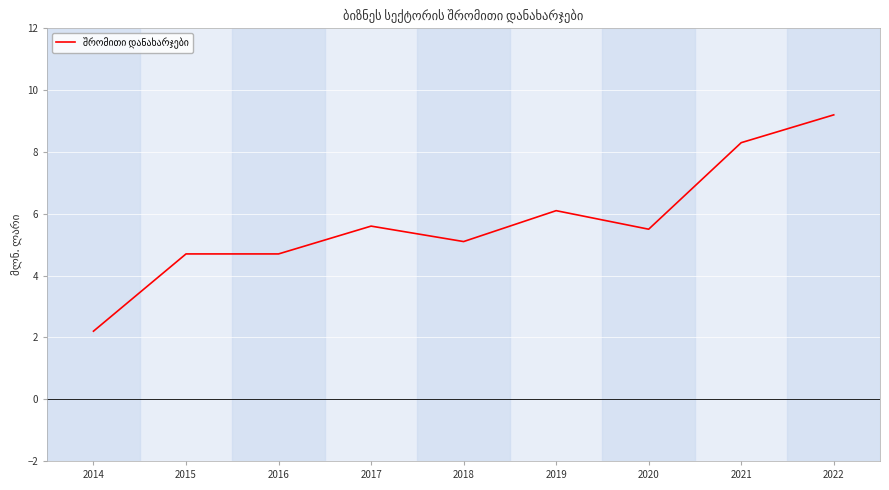

How many distinct data groups are displayed?

1